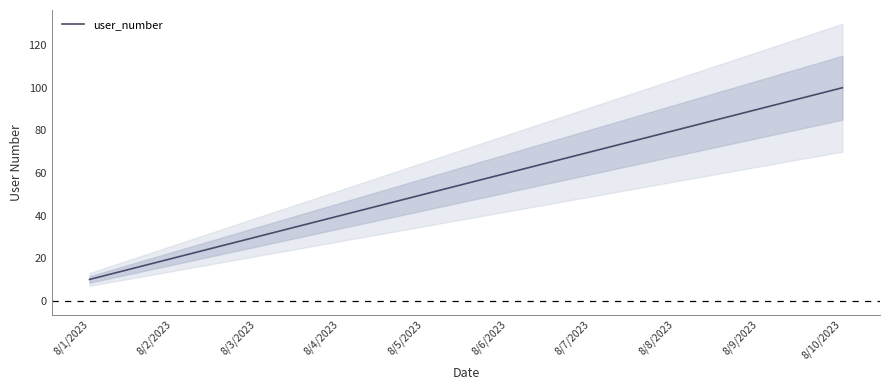

Reading right to left, list all the values displayed in this chart.

100	90	80	70	60	50	40	30	20	10